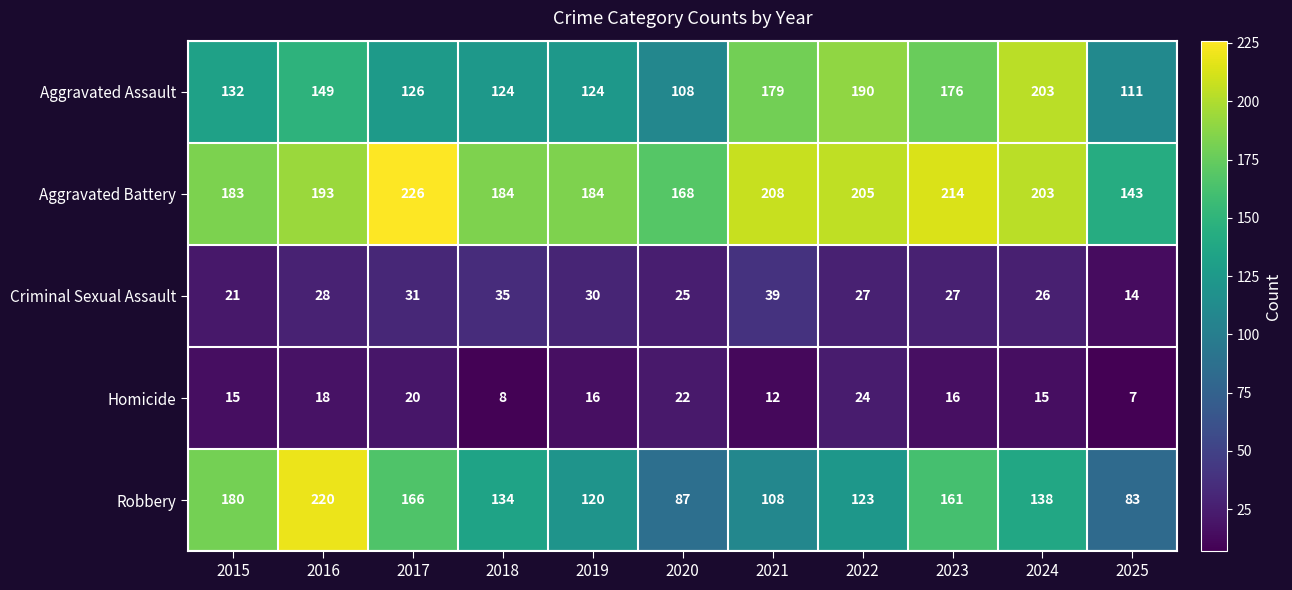

Is the value of Criminal Sexual Assault at 2018 greater than the value of Aggravated Assault at 2020?

No